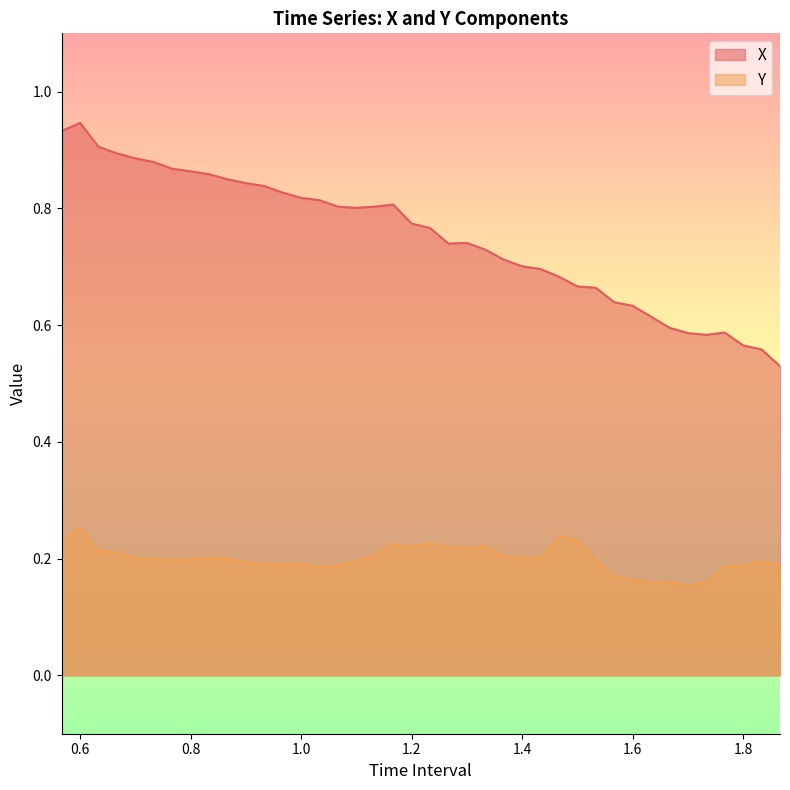

What are all the series names shown in the legend?

X, Y